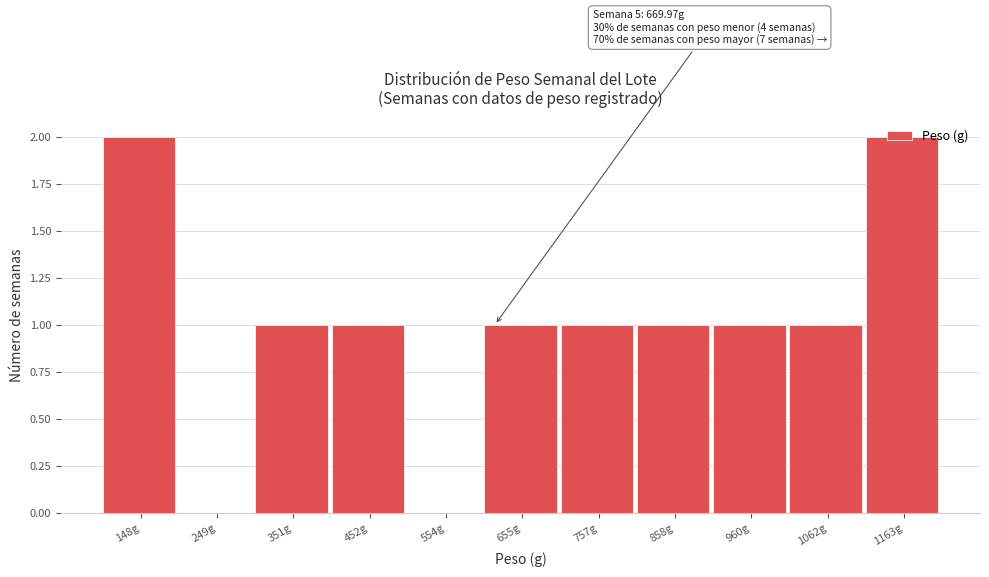

The chart shows a value of 1 at 960g. True or false?

True